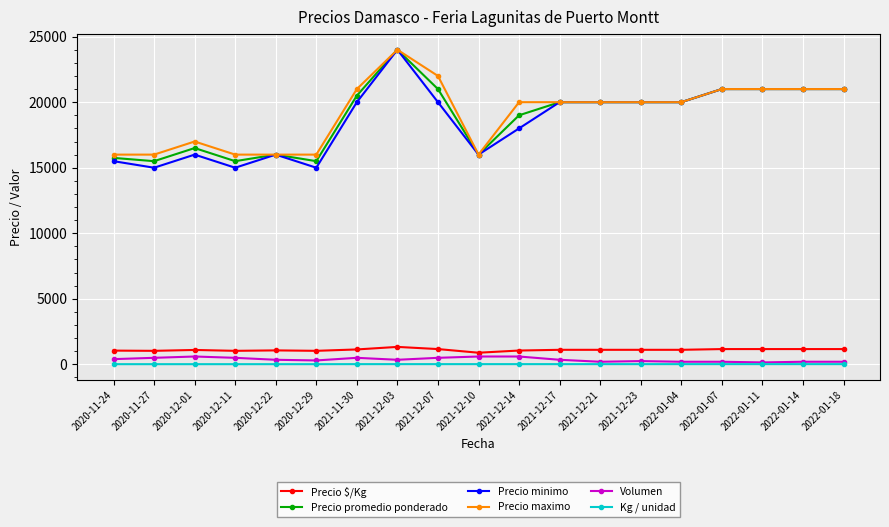

True or false: Precio promedio ponderado and Volumen intersect in this chart.

False